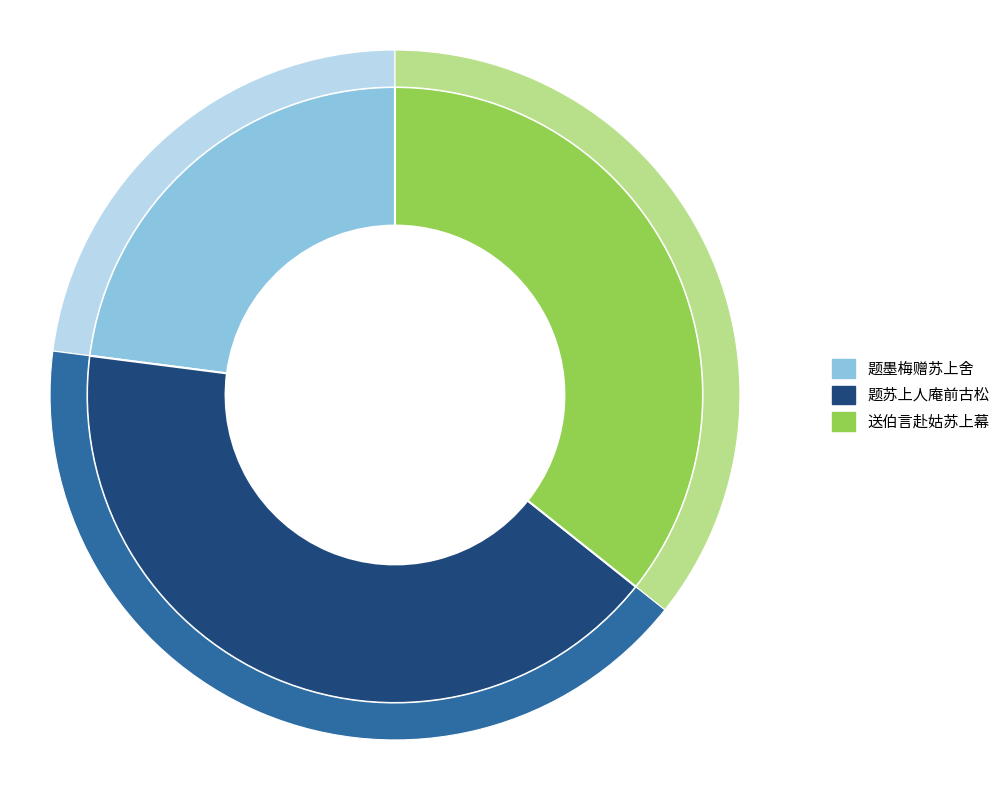

To the nearest percent, what is the average slice percentage?

33%